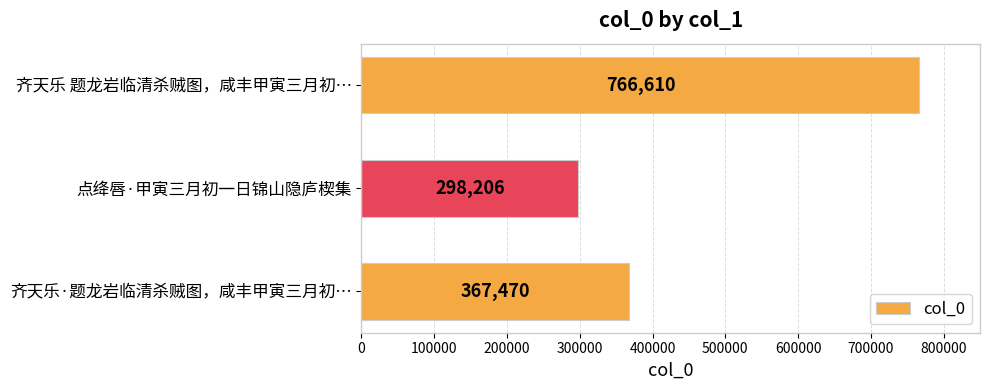

What is the smallest value displayed?

298206